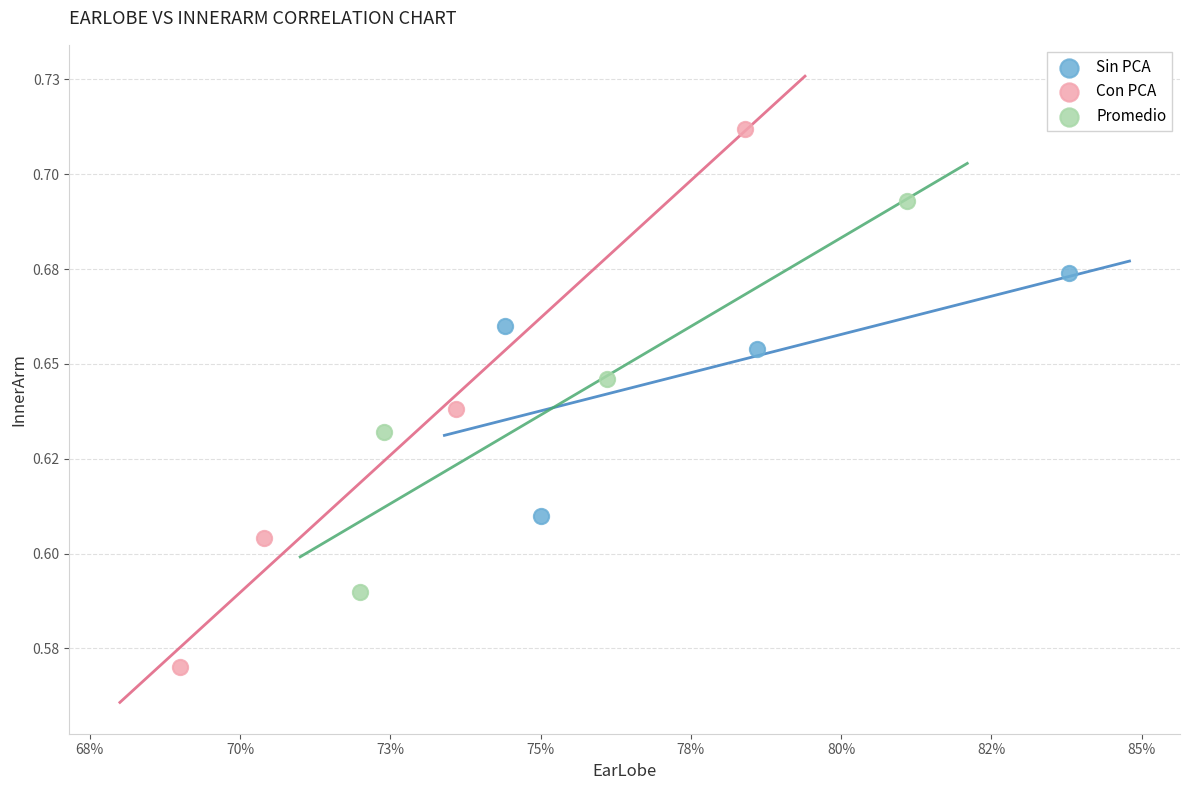

What are all the series names shown in the legend?

Sin PCA, Con PCA, Promedio